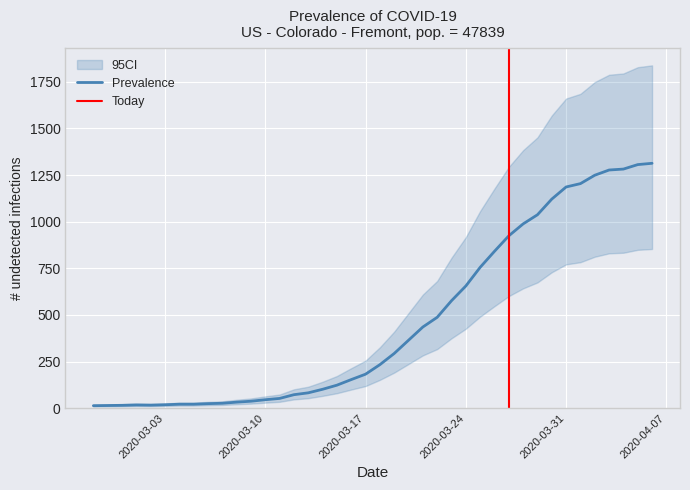

The chart shows a value of 1277 at 2020-04-03. True or false?

True